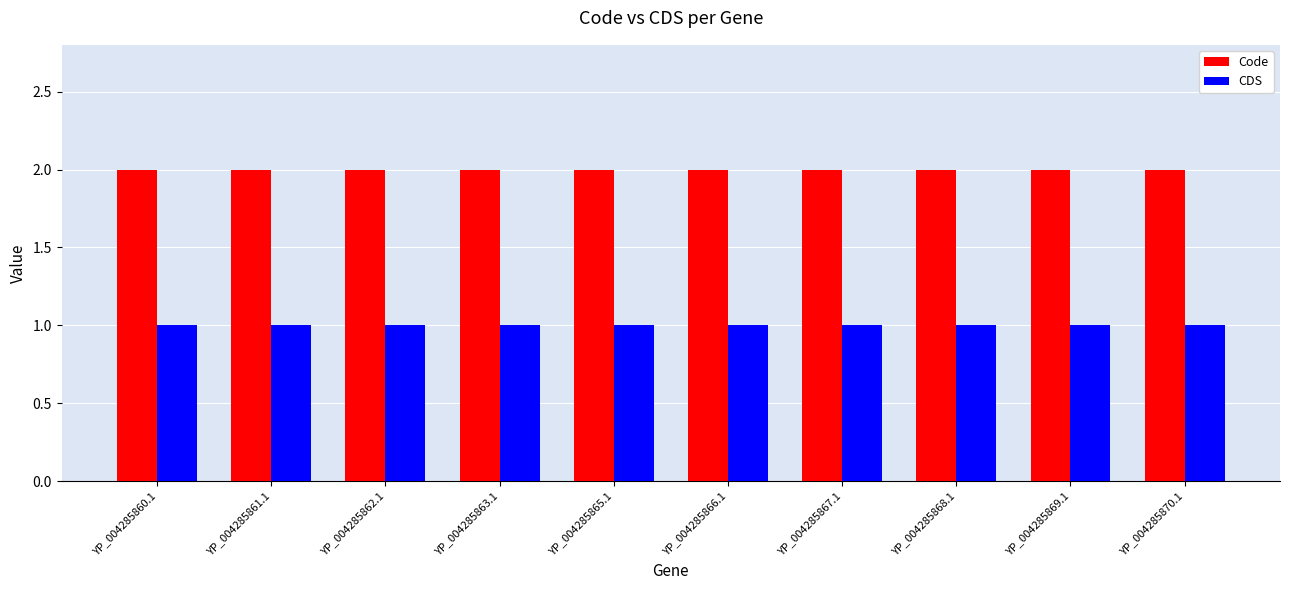

The CDS series shows 1 at YP_004285870.1. True or false?

True